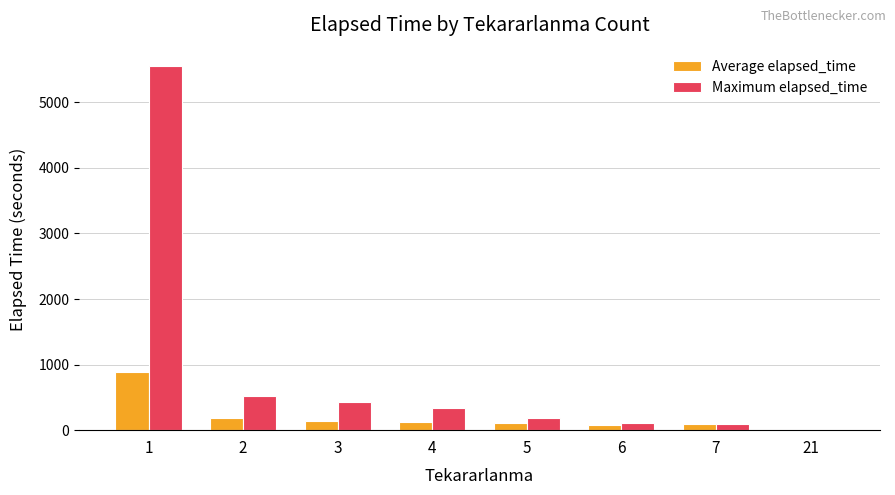

What is the spread (max minus min) of values at 3?

289.2